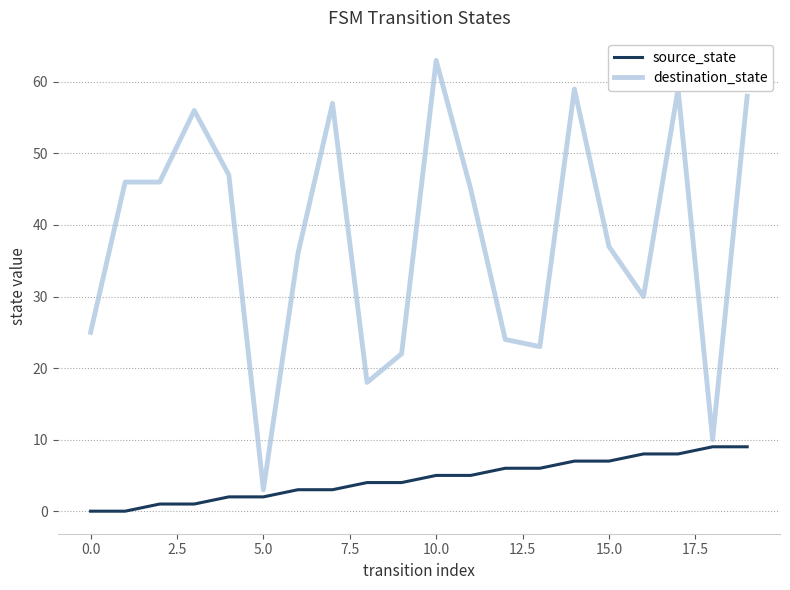

What is the difference between the maximum and minimum values in the source_state series?

9